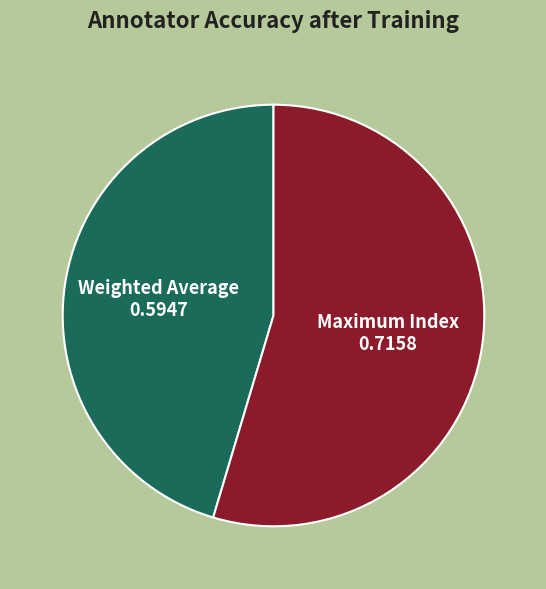

Do Maximum Index and Weighted Average together represent more than half of the pie?

Yes